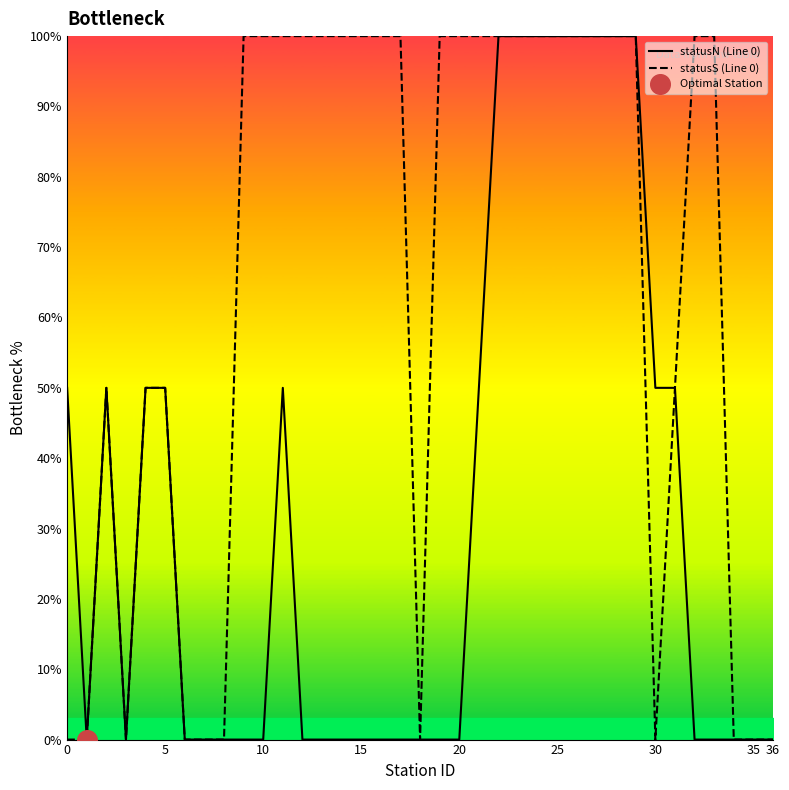

Is it true that statusN (Line 0) equals 85 at 0?

False